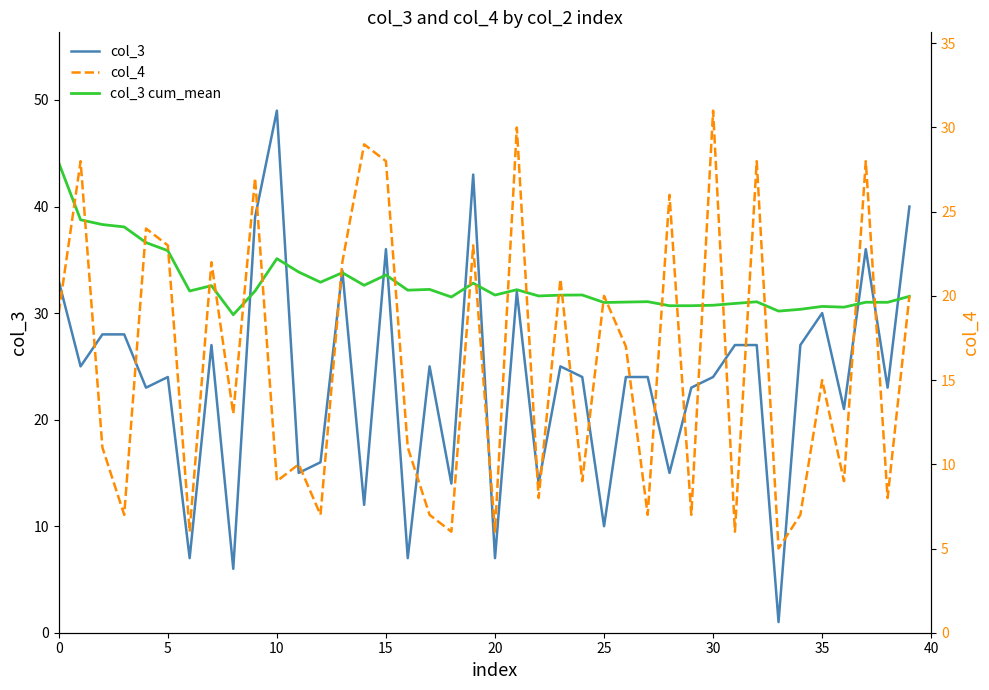

Which label corresponds to the smallest value in the chart?

33